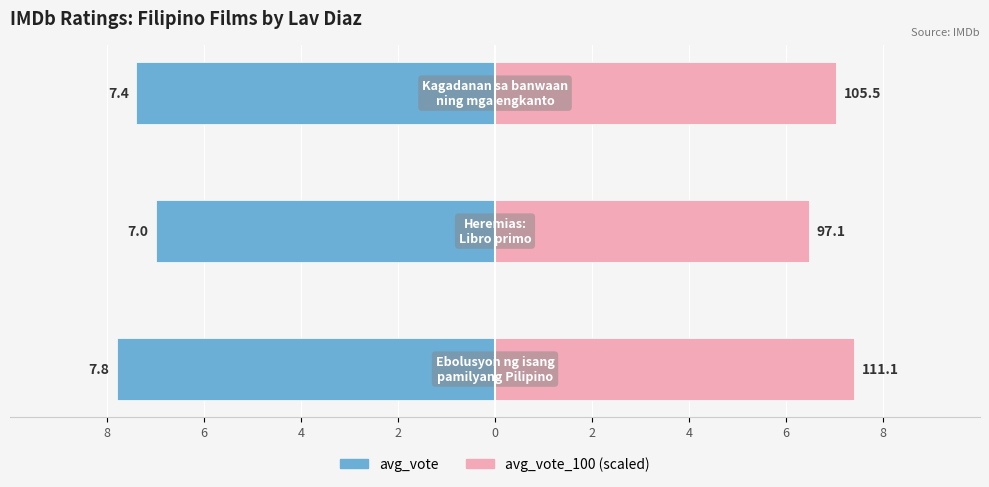

Which series has the widest spread of values?

avg_vote_100 (scaled)